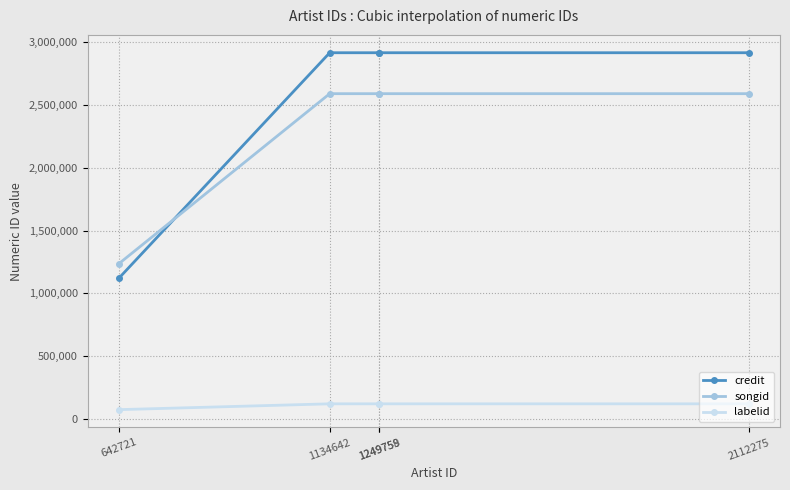

What is the maximum value shown in the chart?

2913529